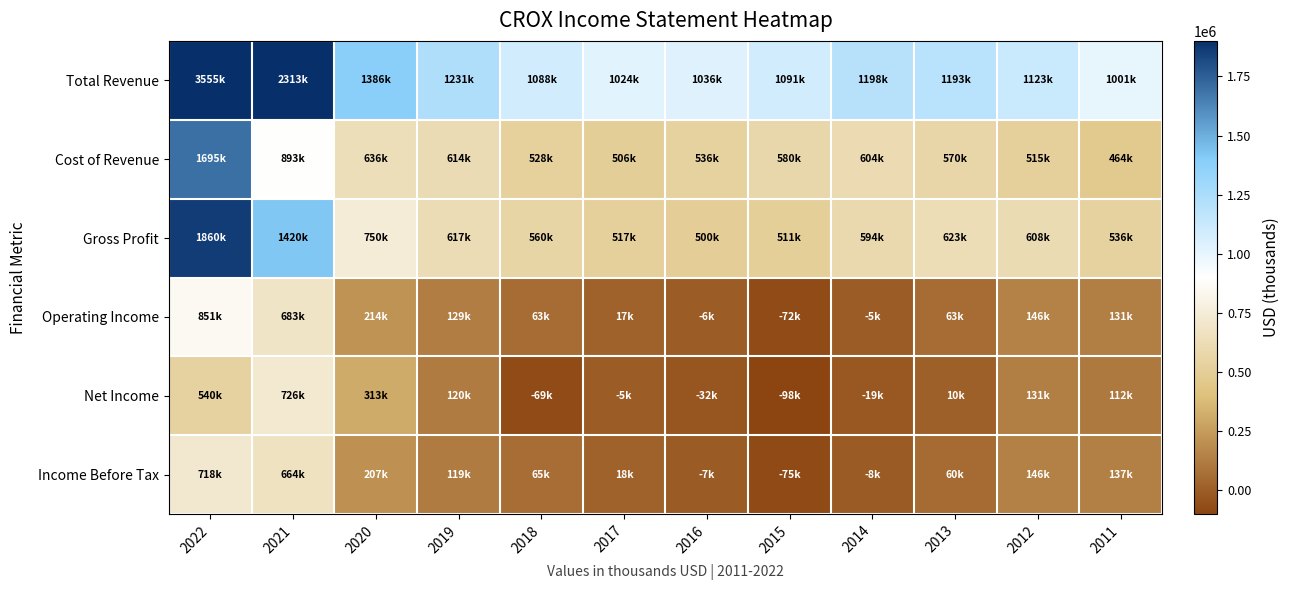

List the series in order of their peak value, highest first.

Total Revenue, Gross Profit, Cost of Revenue, Operating Income, Net Income, Income Before Tax